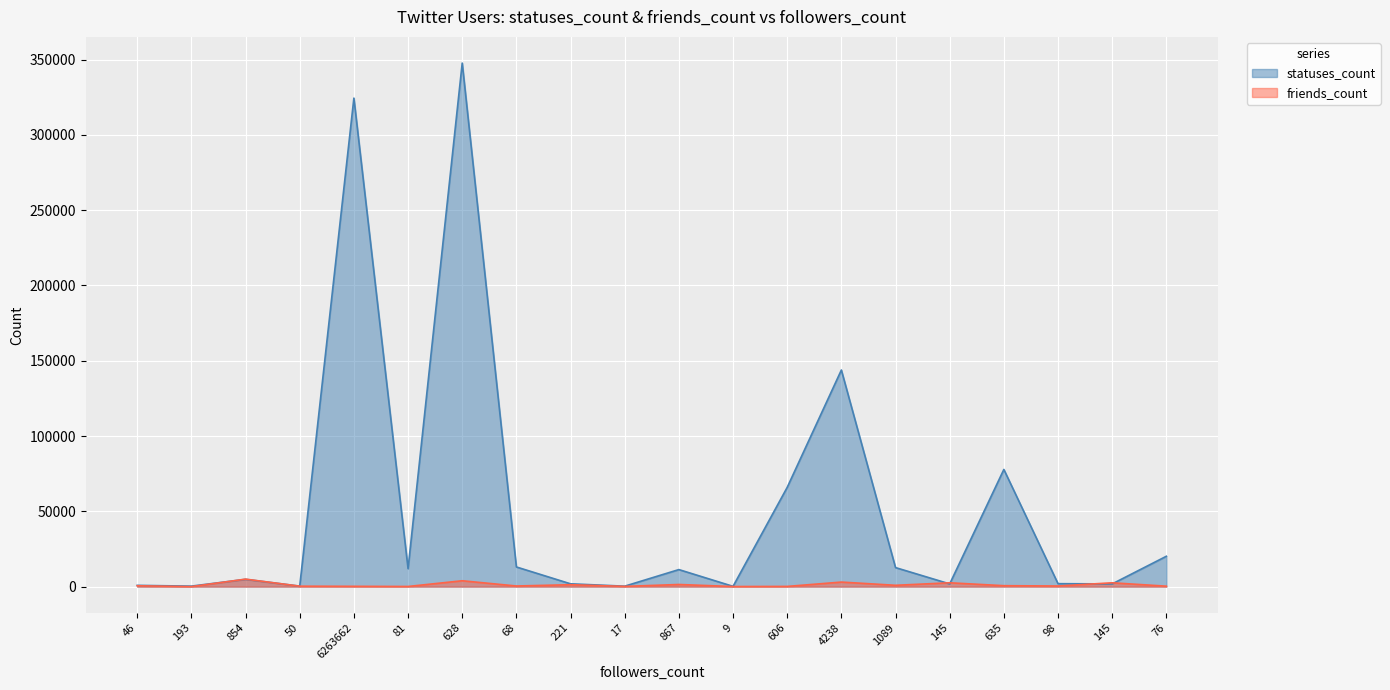

The friends_count series shows 731 at 145. True or false?

False